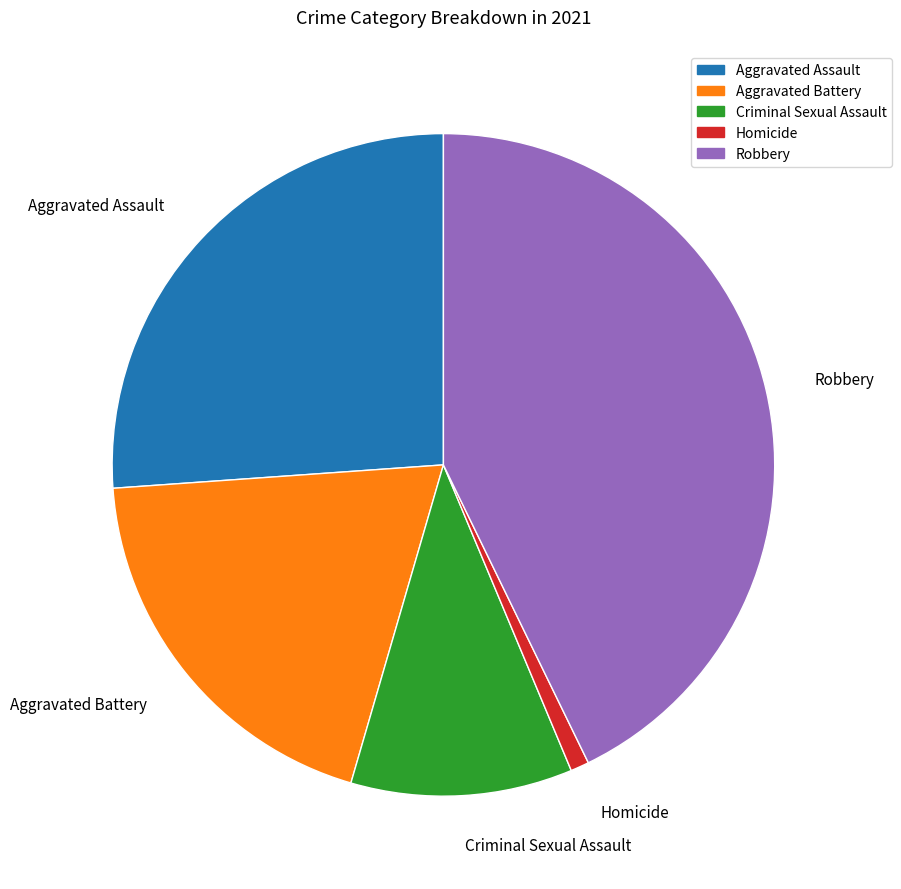

Combined, do Homicide and Robbery account for over 50%?

No